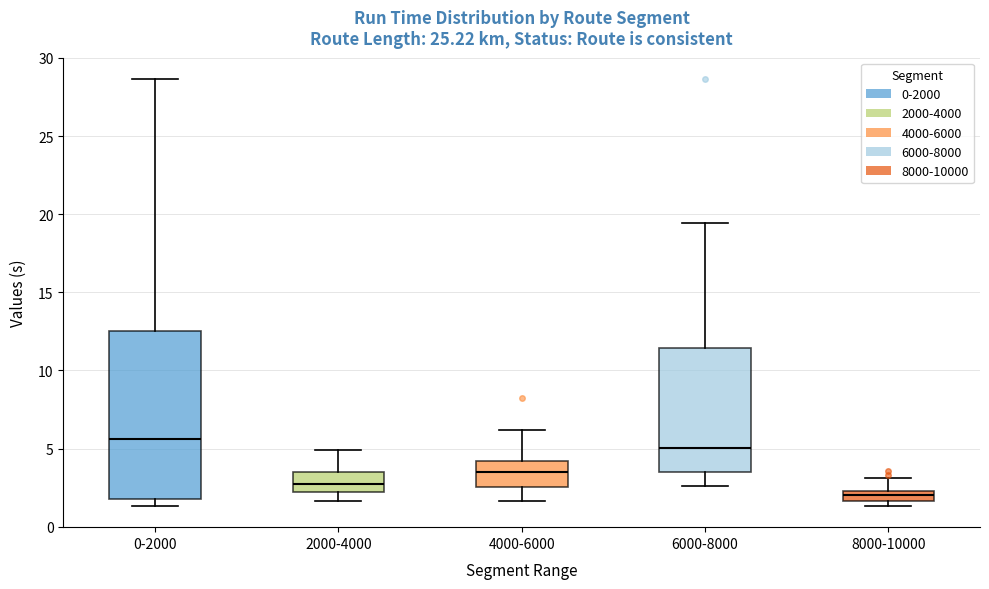

Which box's median line is the highest?

0-2000